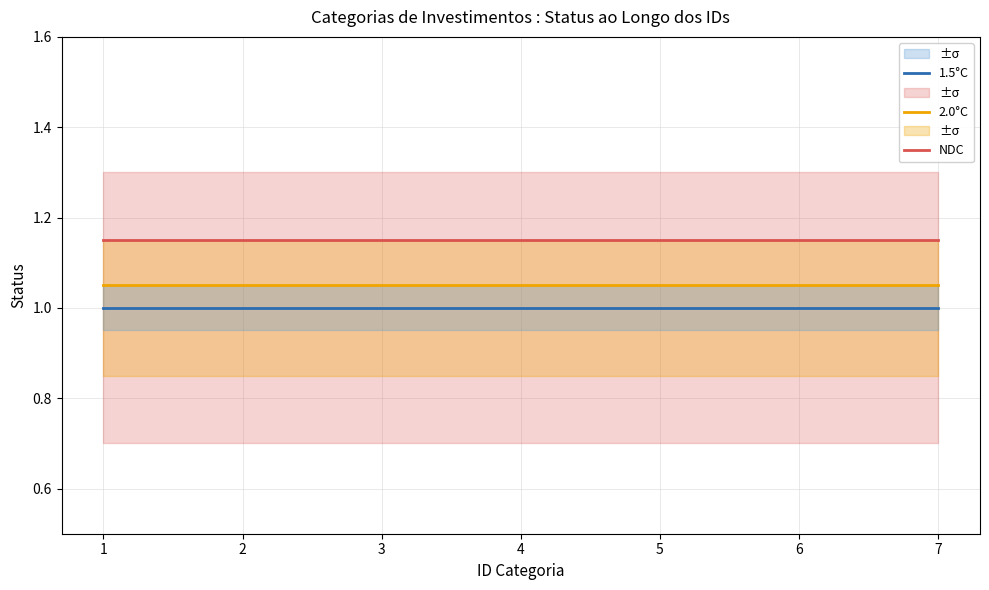

What is the value of the NDC point at the 5th from the left?

1.1